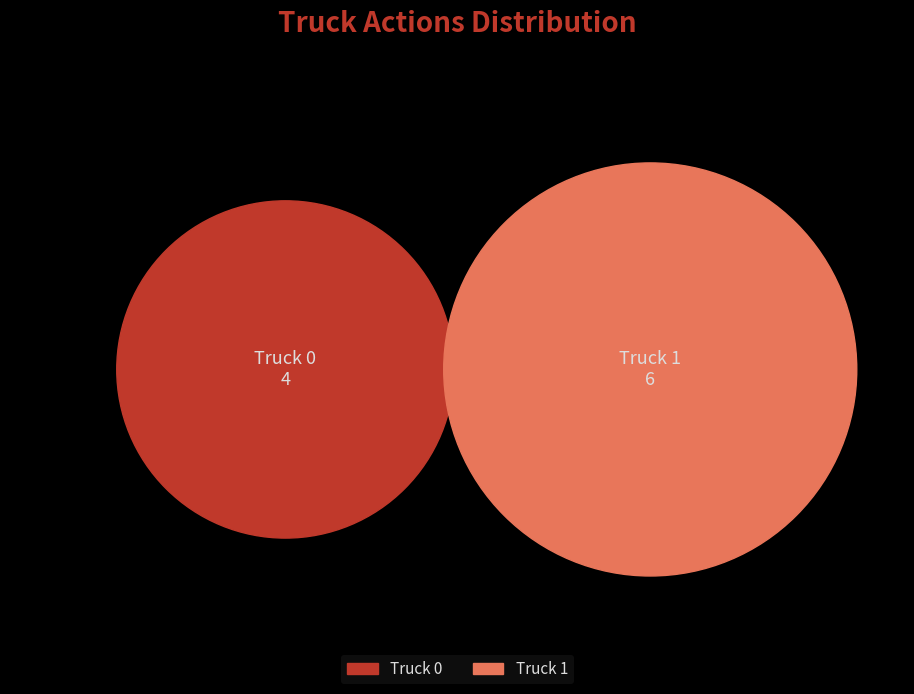

How many slices are in this pie chart?

2